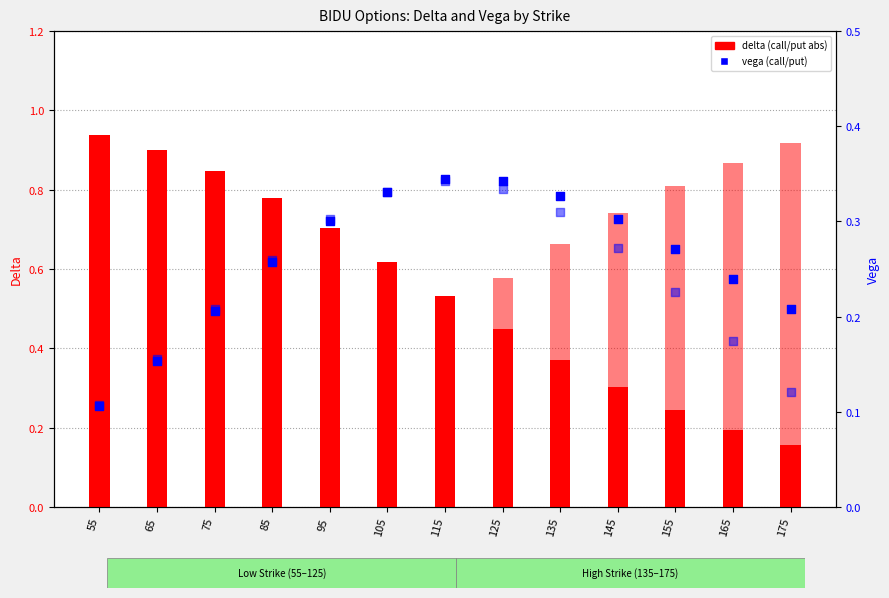

What is the total value across all series at 135?

1.7